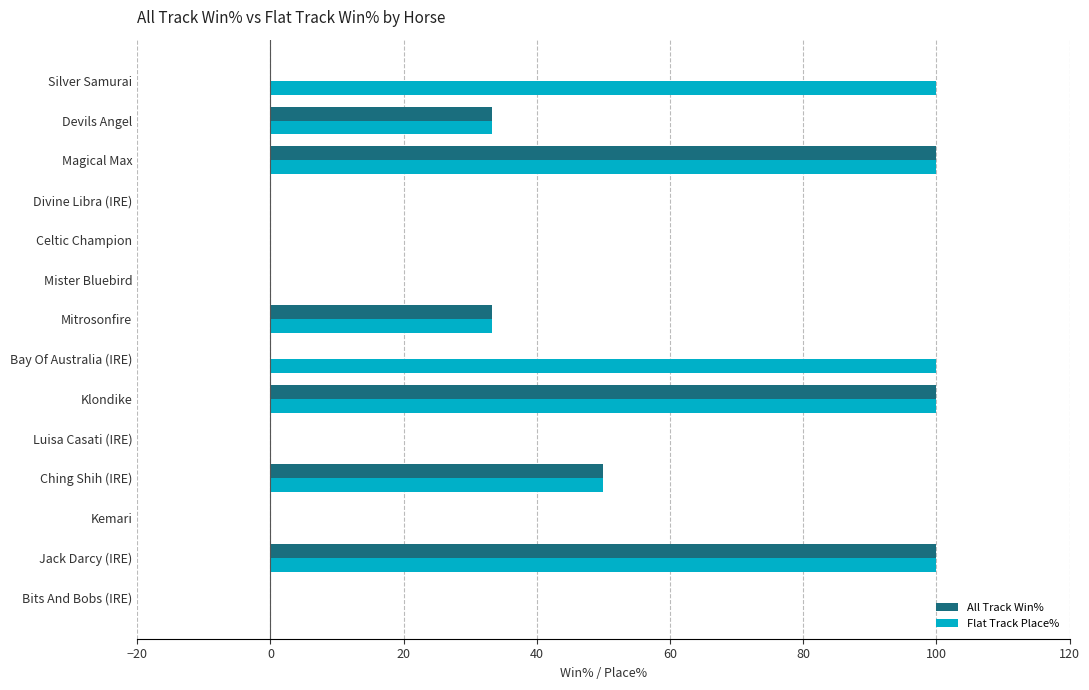

What is the sum of the Flat Track Place% values at Mitrosonfire and Luisa Casati (IRE)?

33.3